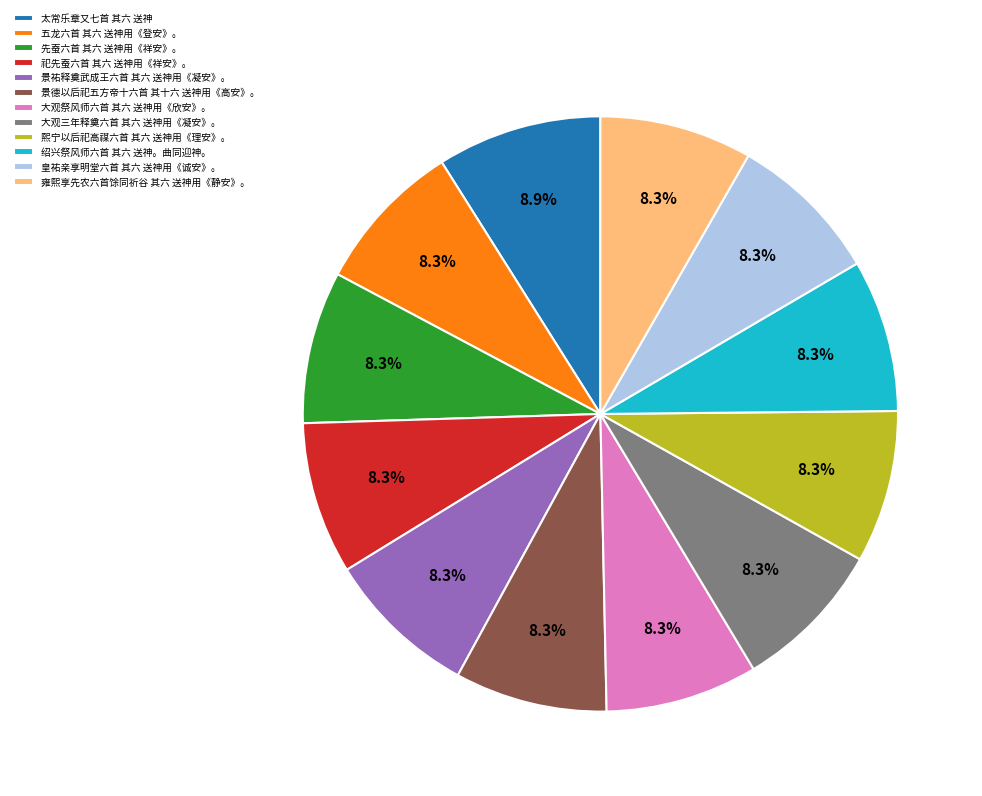

To the nearest percent, what is the average slice percentage?

8%